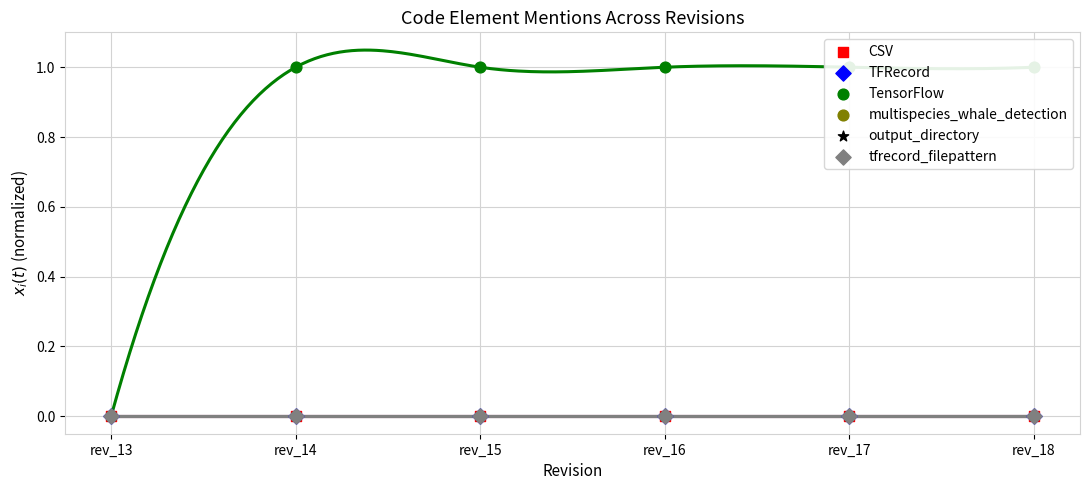

What are all the series names shown in the legend?

CSV, TFRecord, TensorFlow, multispecies_whale_detection, output_directory, tfrecord_filepattern